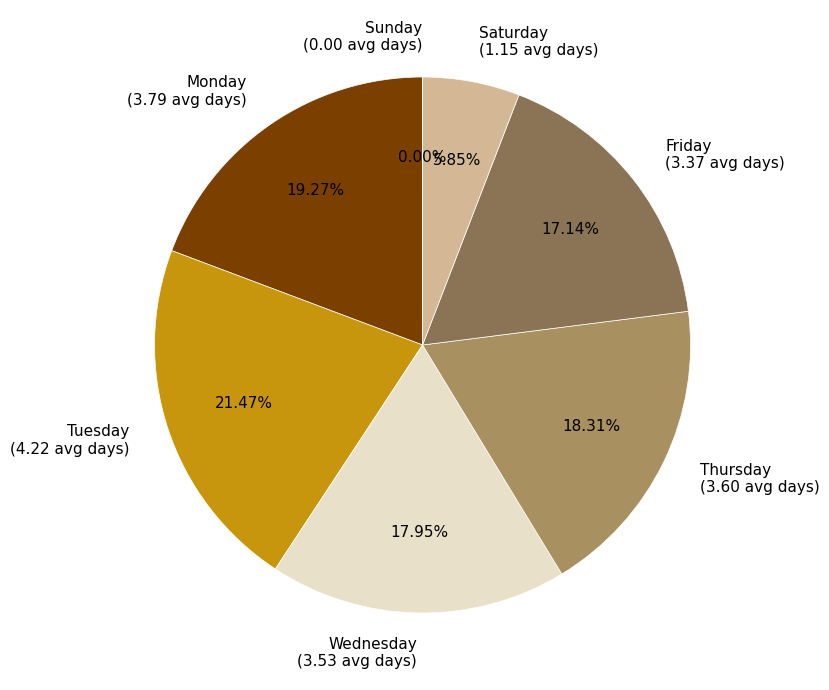

Between Tuesday and Saturday, which is larger?

Tuesday